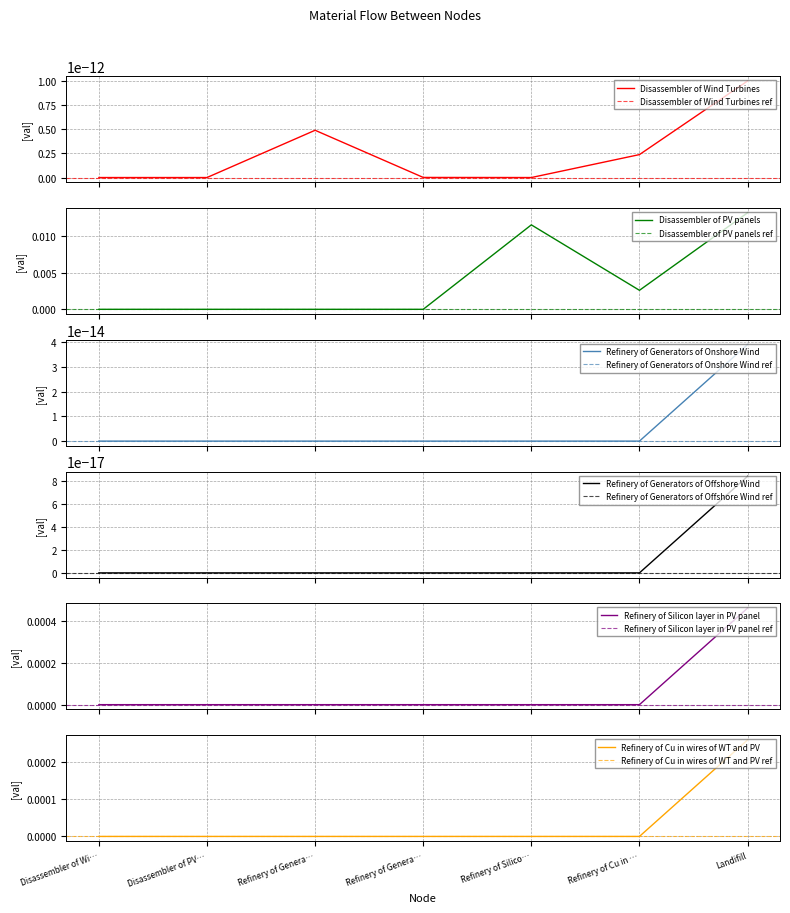

Where is Refinery of Silicon layer in PV panel nearest to the value 0?

Disassembler of Wi…